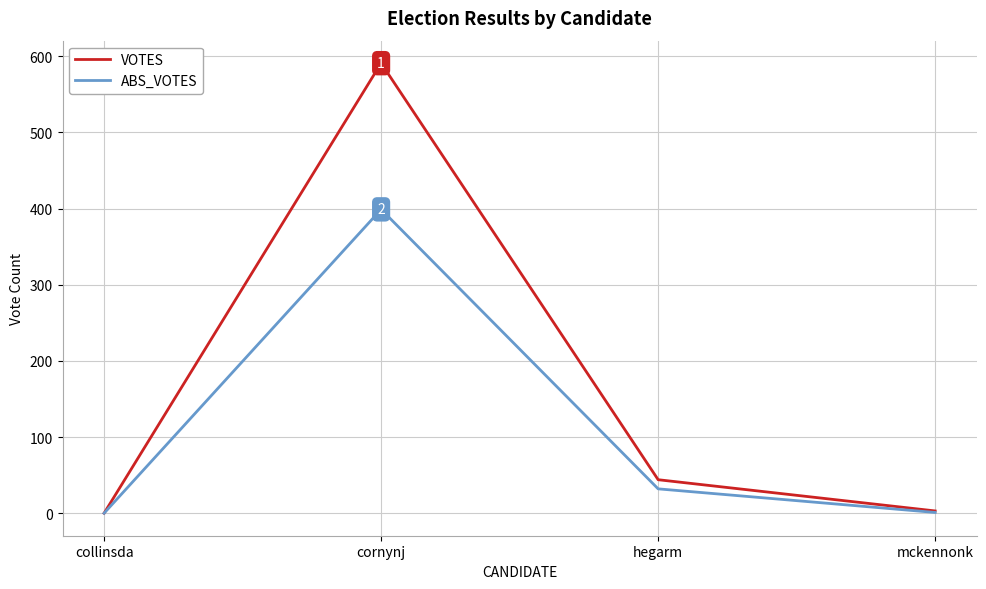

Rank the series at hegarm from lowest to highest value.

ABS_VOTES, VOTES